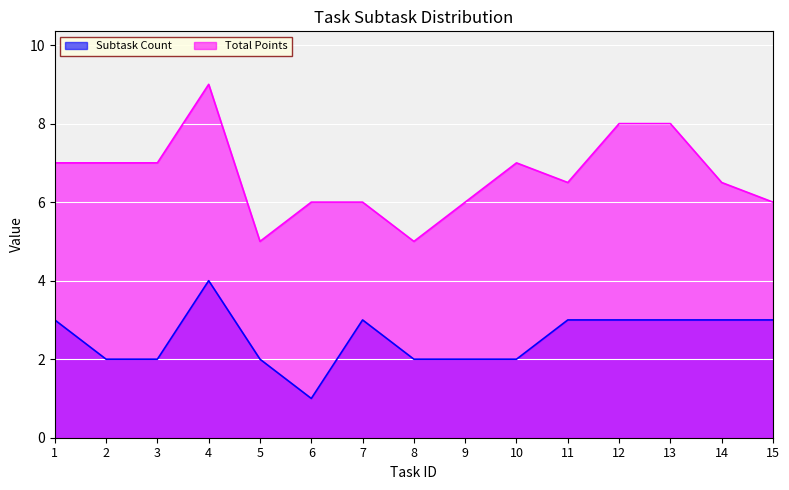

At which category does Subtask Count reach its first local peak?

4